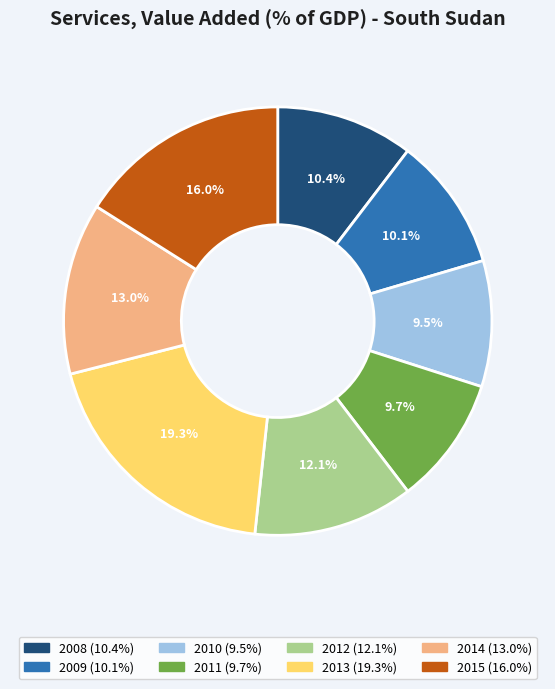

To the nearest percent, what percentage of the pie is 2015?

16%